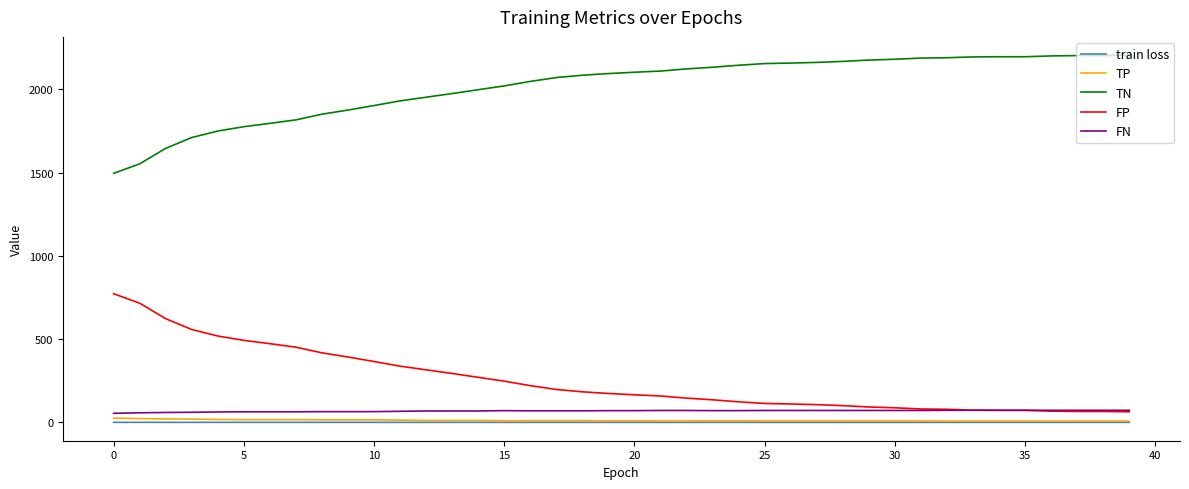

What is the maximum value shown in the chart?

2205.0